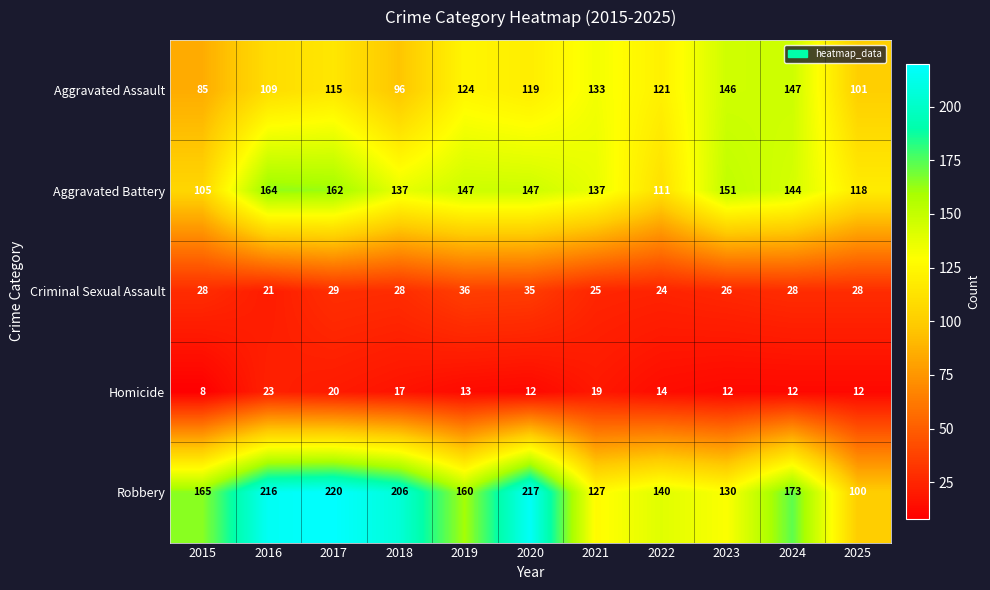

Which label corresponds to the smallest value in the chart?

2015